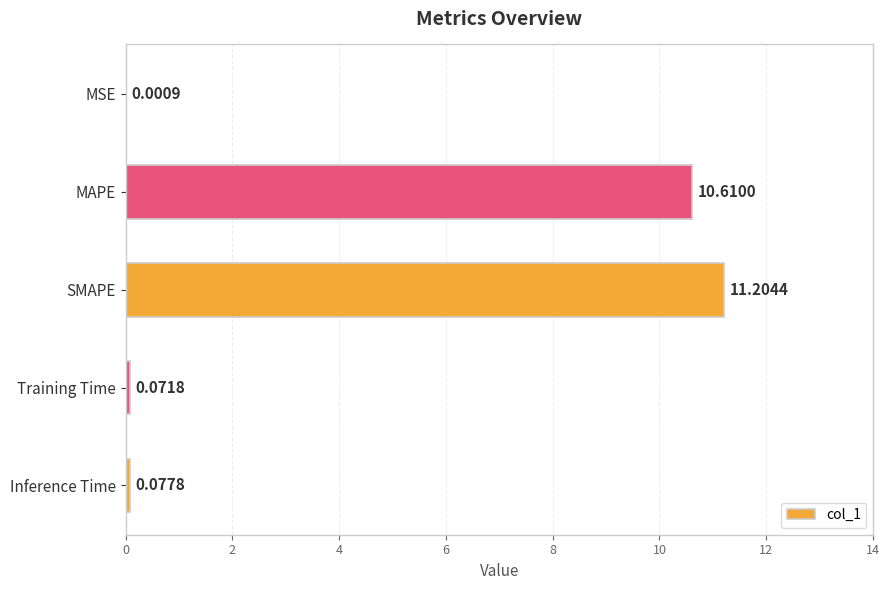

Where is the data nearest to the value 5?

Inference Time